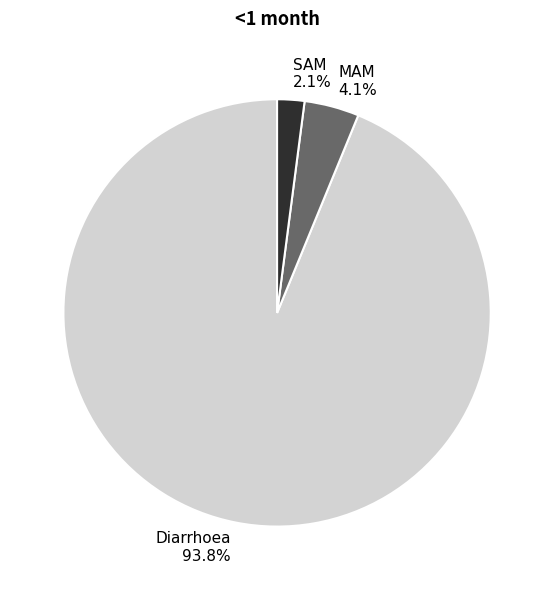

How many segments does this pie chart have?

3